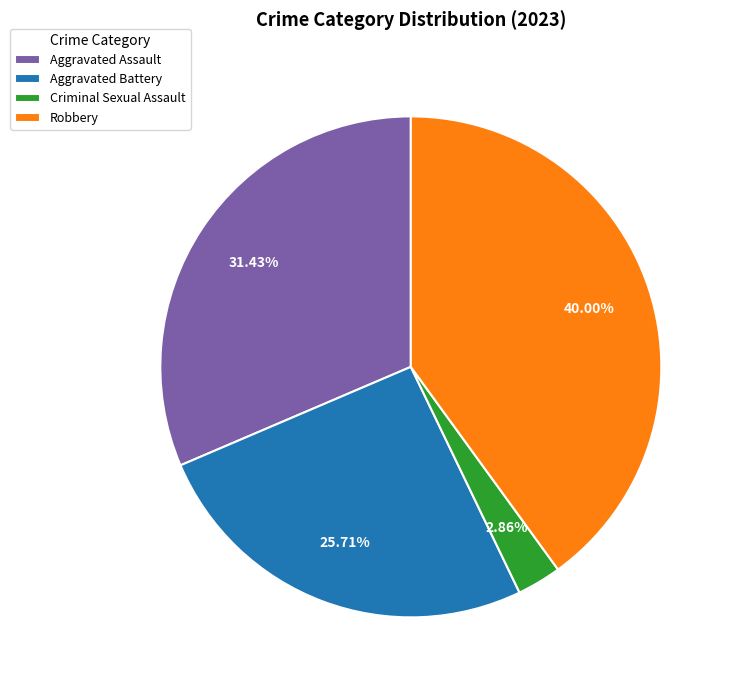

Does Criminal Sexual Assault represent more than half of the total?

No